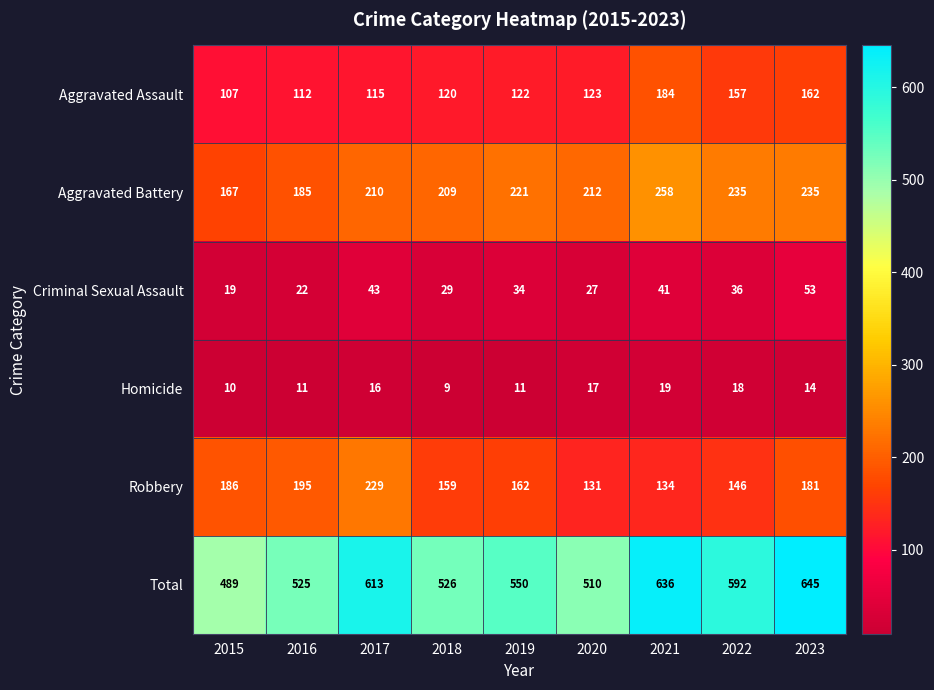

What is the difference between the second highest and second lowest values in the Homicide series?

8